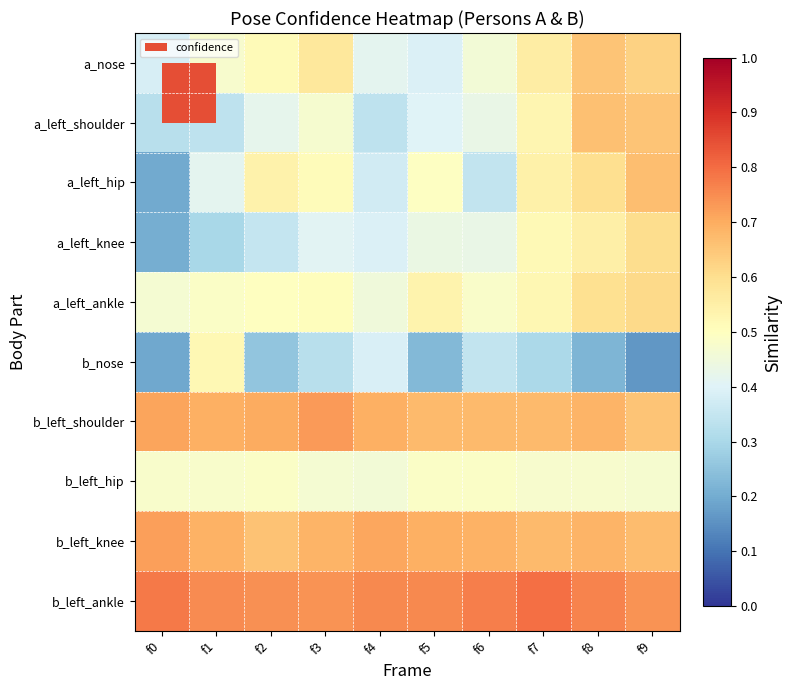

What is the difference between the highest and lowest values at f9?

0.6